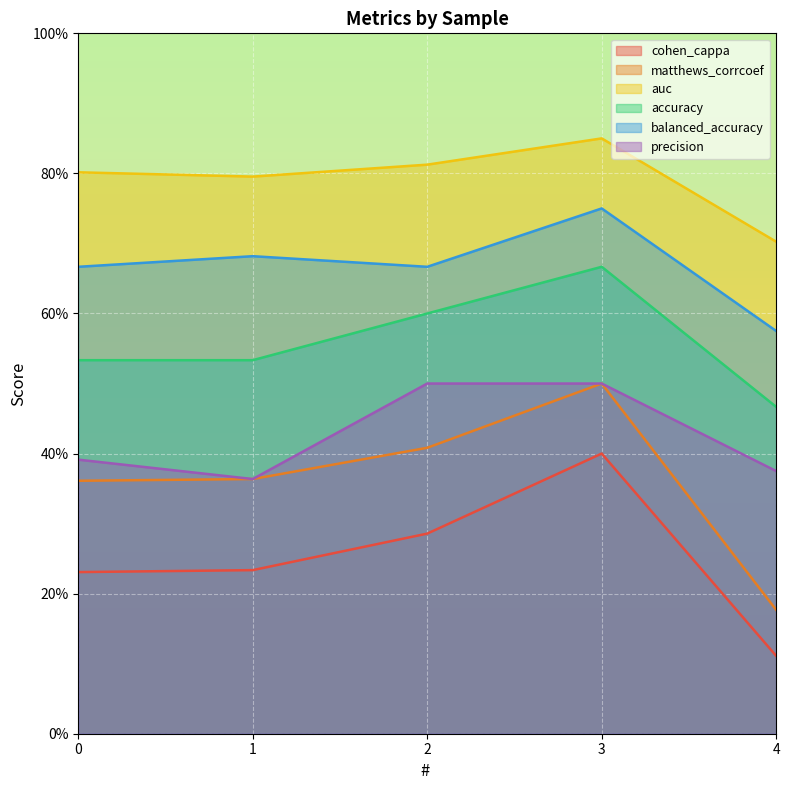

What is the value of the cohen_cappa point at the 1st from the left?

0.2